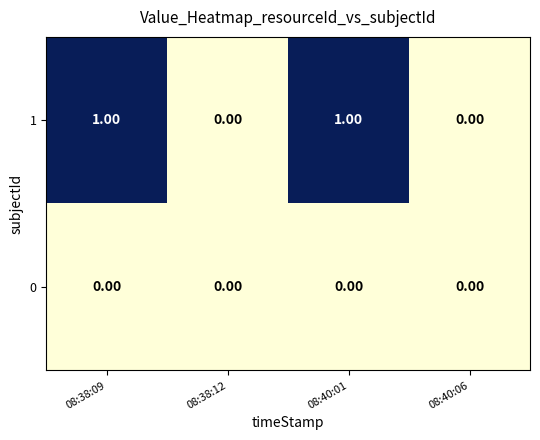

Which series changed the most between 08:40:01 and 08:40:06?

1